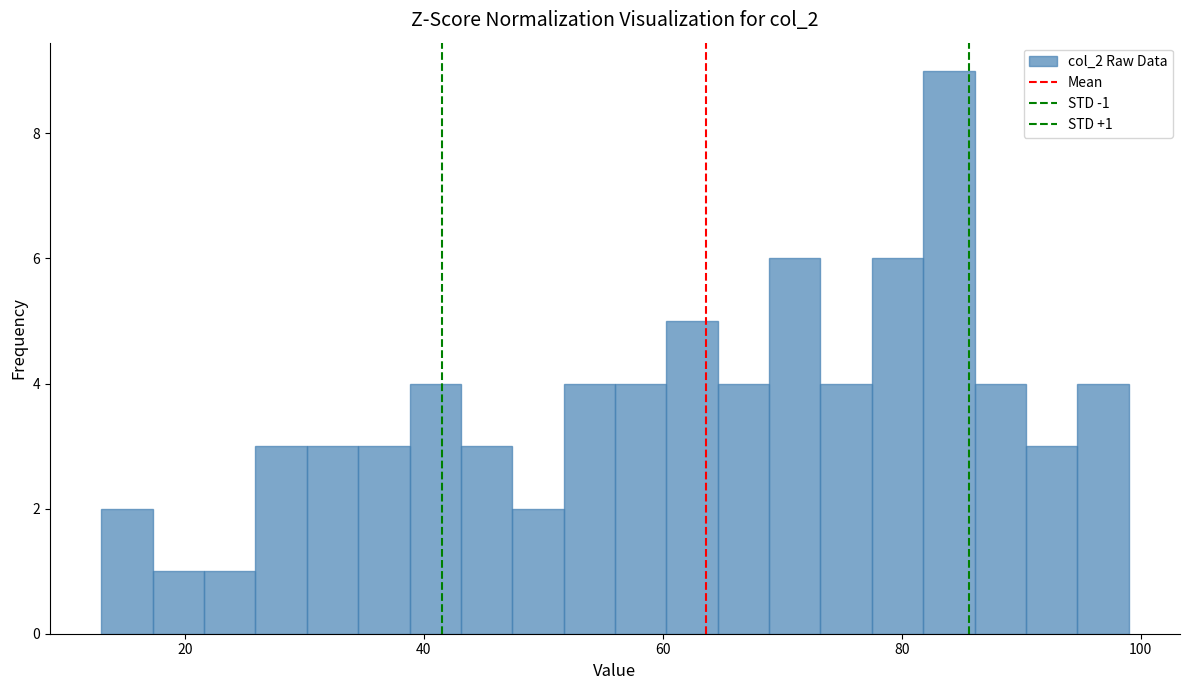

Read against the x-axis, roughly where is the centre of the tallest bar?

84